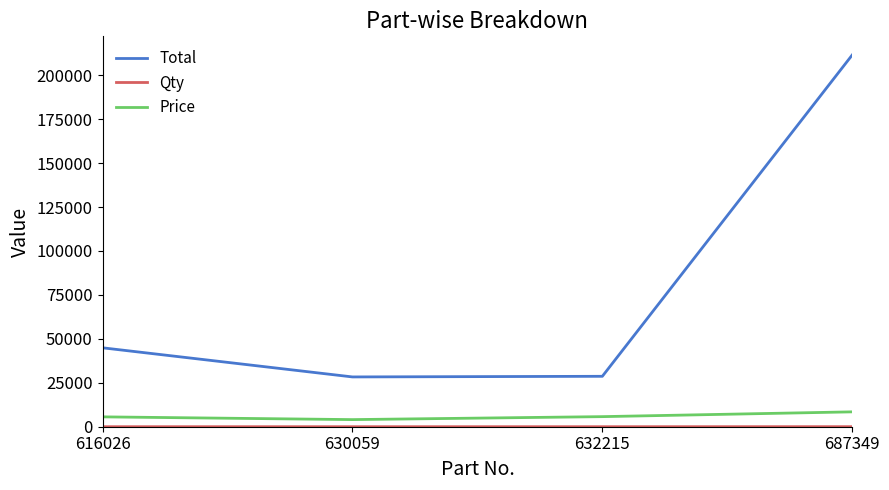

Is it true that Price equals 4048 at 630059?

True